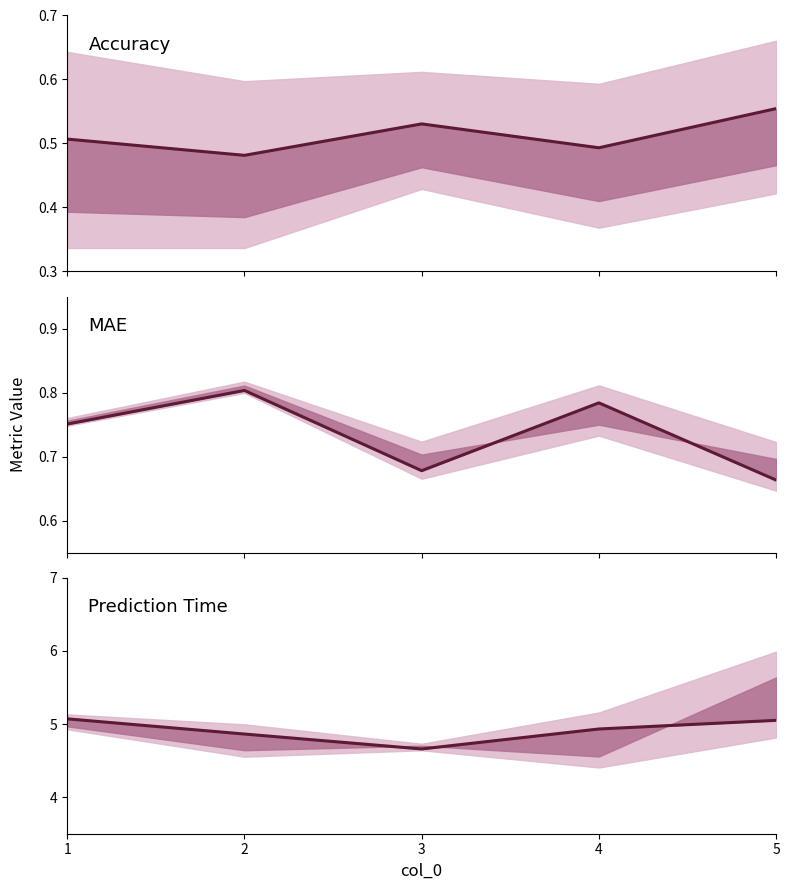

True or false: baseline_pred_time_total has a value of 4.9 at 2.

True